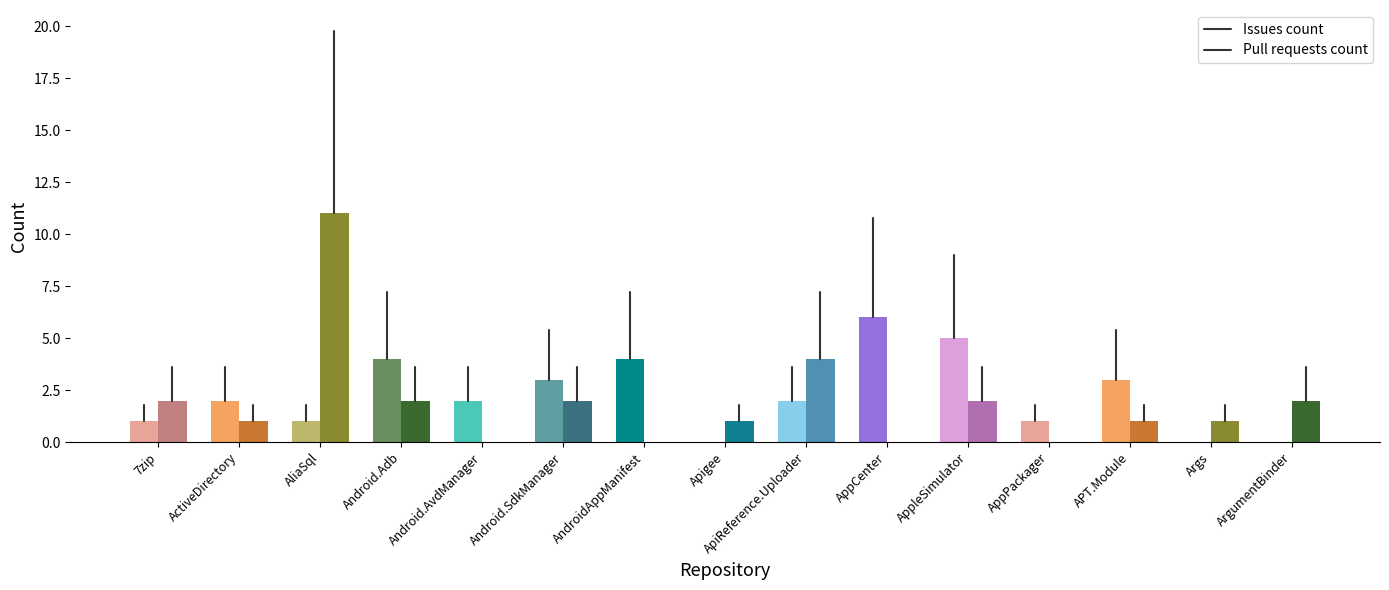

What are all the series names shown in the legend?

Issues count, Pull requests count